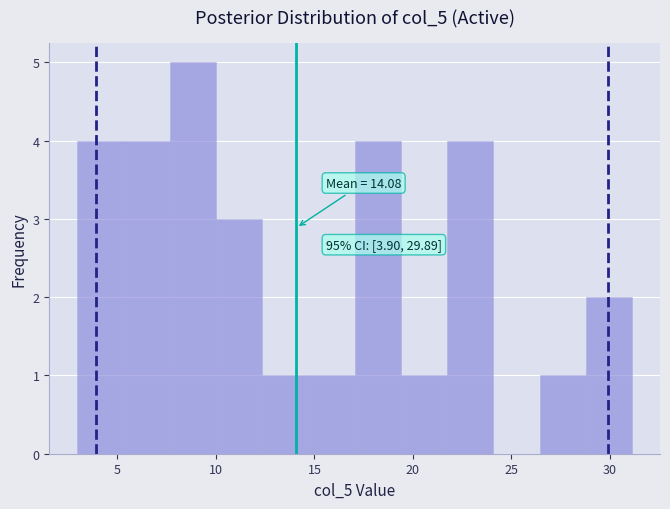

Over which range of the x-axis is the bar tallest?

7.5 to 10.0